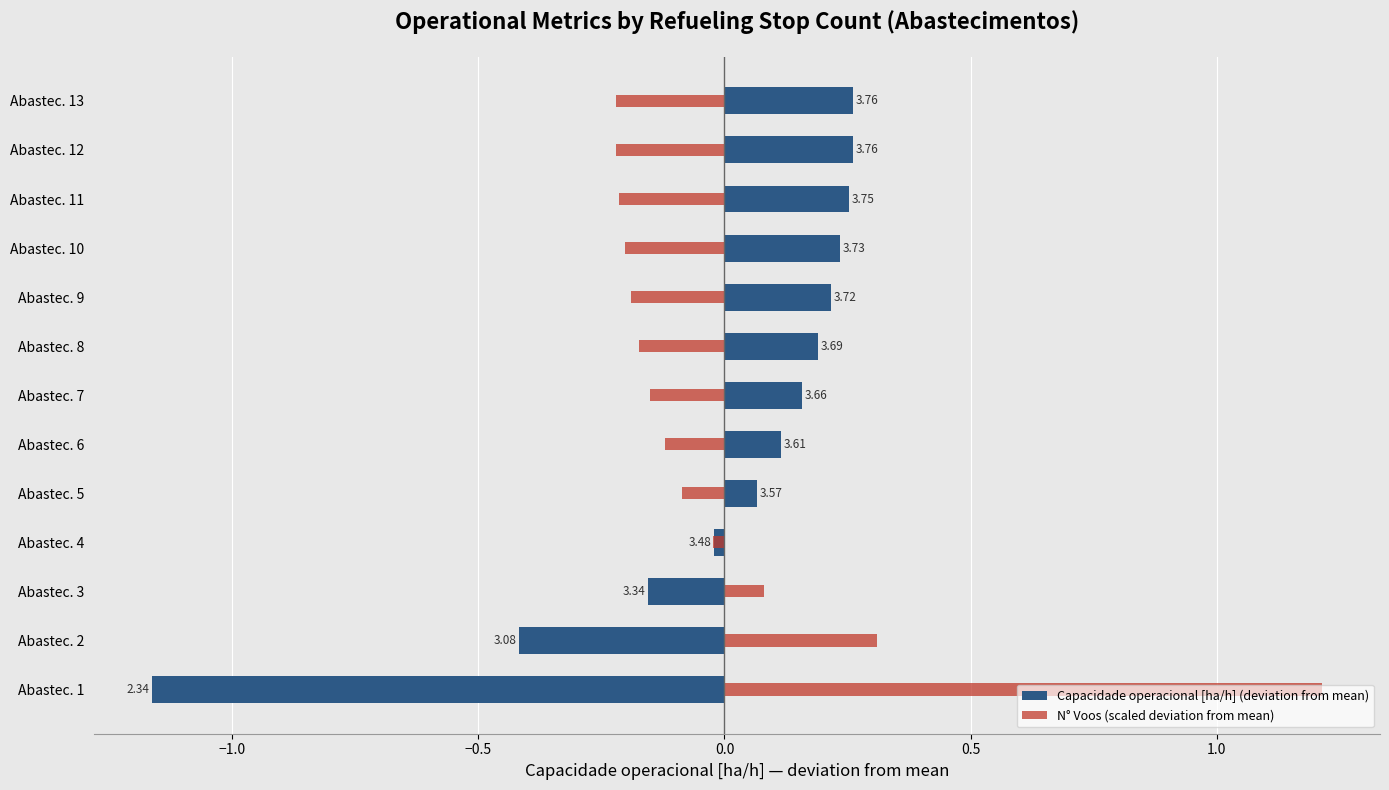

The Capacidade operacional [ha/h] (deviation from mean) series shows -0.2 at Abastec. 3. True or false?

True